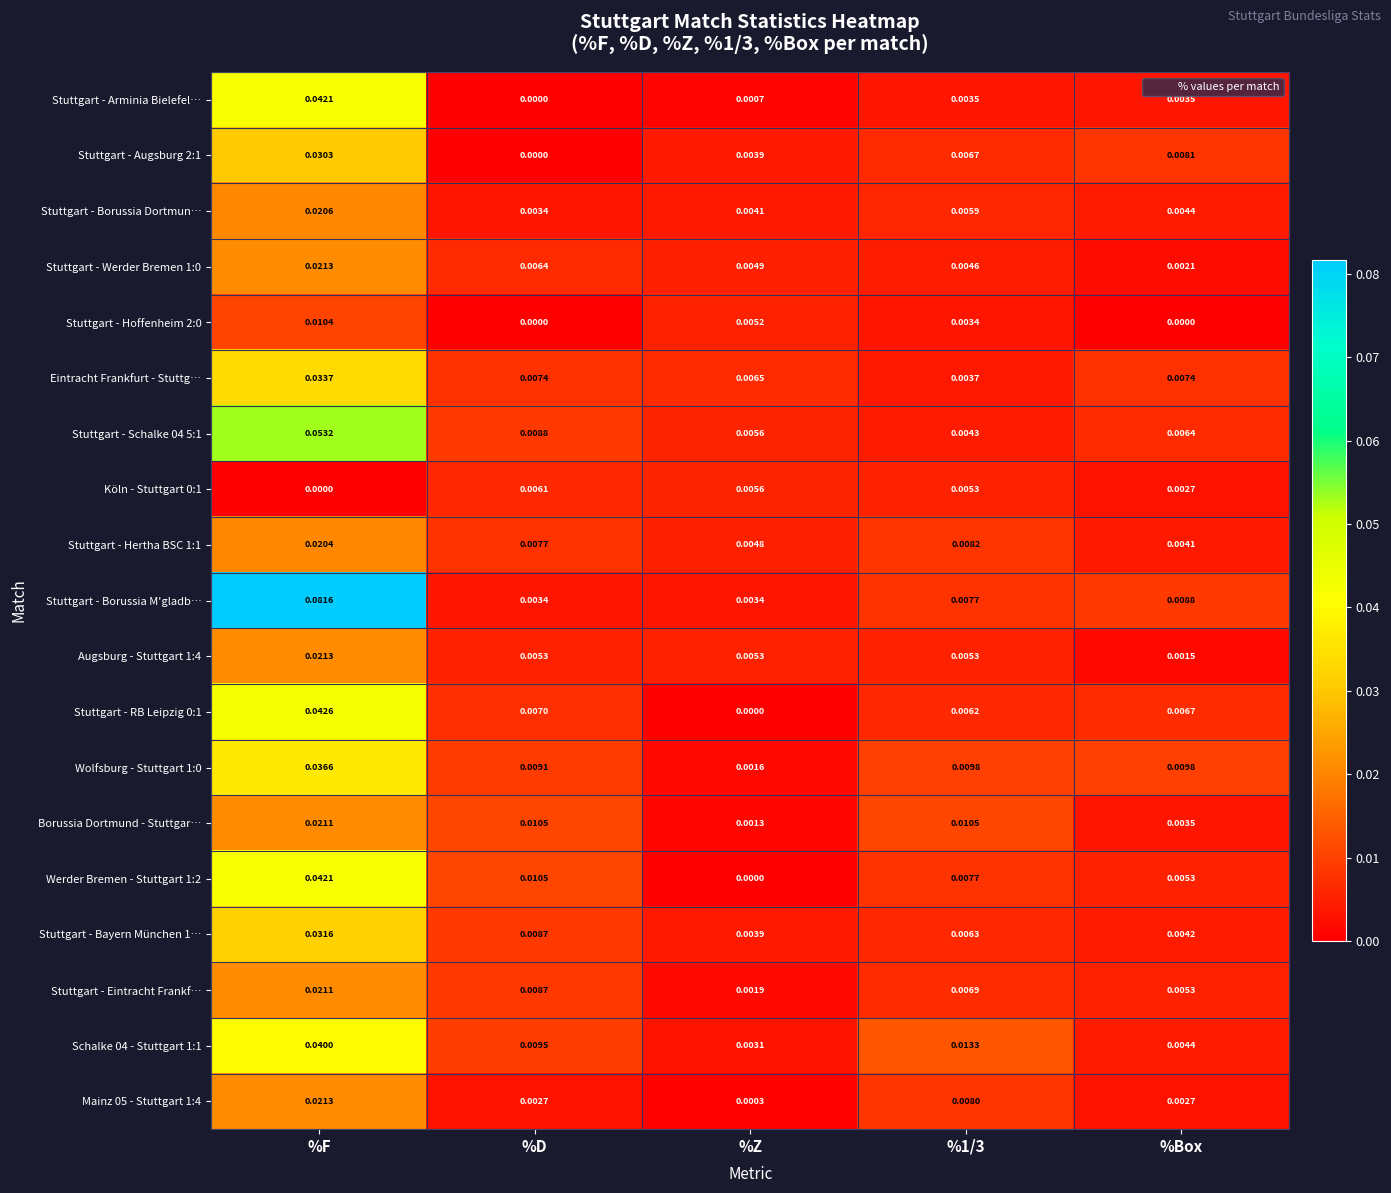

Which label corresponds to the largest value in the chart?

%F